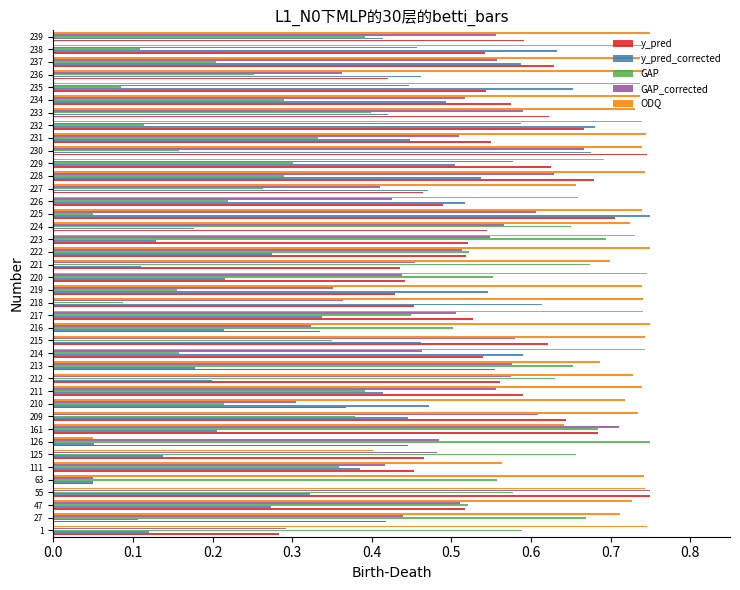

What is the sum of all y_pred values?

21.0